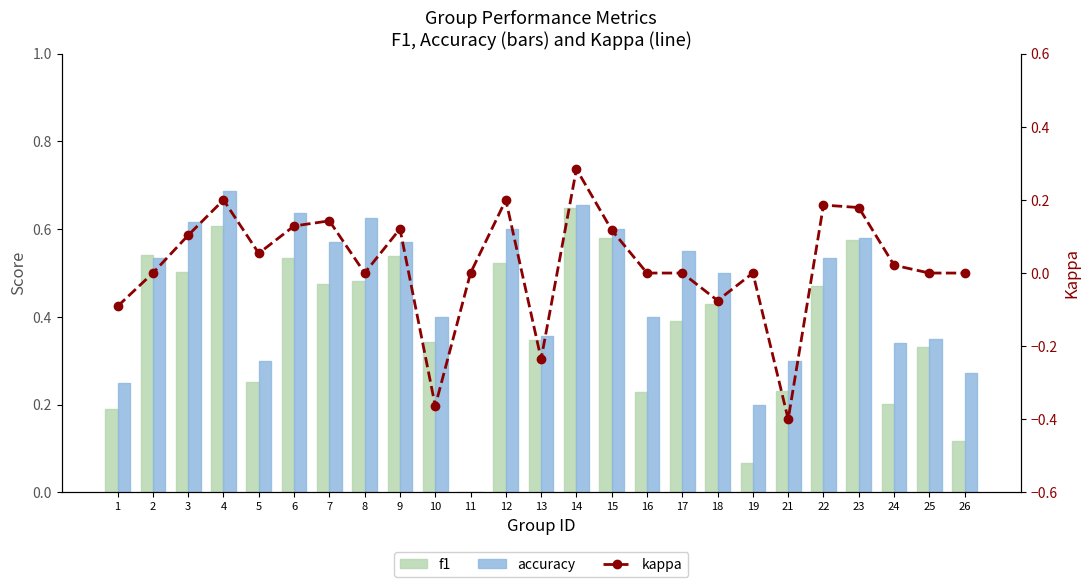

Reading left to right, extract all data points from this chart.

f1: 1=0.2	2=0.5	3=0.5	4=0.6	5=0.3	6=0.5	7=0.5	8=0.5	9=0.5	10=0.3	11=0.0	12=0.5	13=0.3	14=0.6	15=0.6	16=0.2	17=0.4	18=0.4	19=0.1	21=0.2	22=0.5	23=0.6	24=0.2	25=0.3	26=0.1
accuracy: 1=0.2	2=0.5	3=0.6	4=0.7	5=0.3	6=0.6	7=0.6	8=0.6	9=0.6	10=0.4	11=0.0	12=0.6	13=0.4	14=0.7	15=0.6	16=0.4	17=0.6	18=0.5	19=0.2	21=0.3	22=0.5	23=0.6	24=0.3	25=0.3	26=0.3
kappa: 1=-0.1	2=0.0	3=0.1	4=0.2	5=0.1	6=0.1	7=0.1	8=0.0	9=0.1	10=-0.4	11=0.0	12=0.2	13=-0.2	14=0.3	15=0.1	16=0.0	17=0.0	18=-0.1	19=0.0	21=-0.4	22=0.2	23=0.2	24=0.0	25=0.0	26=0.0